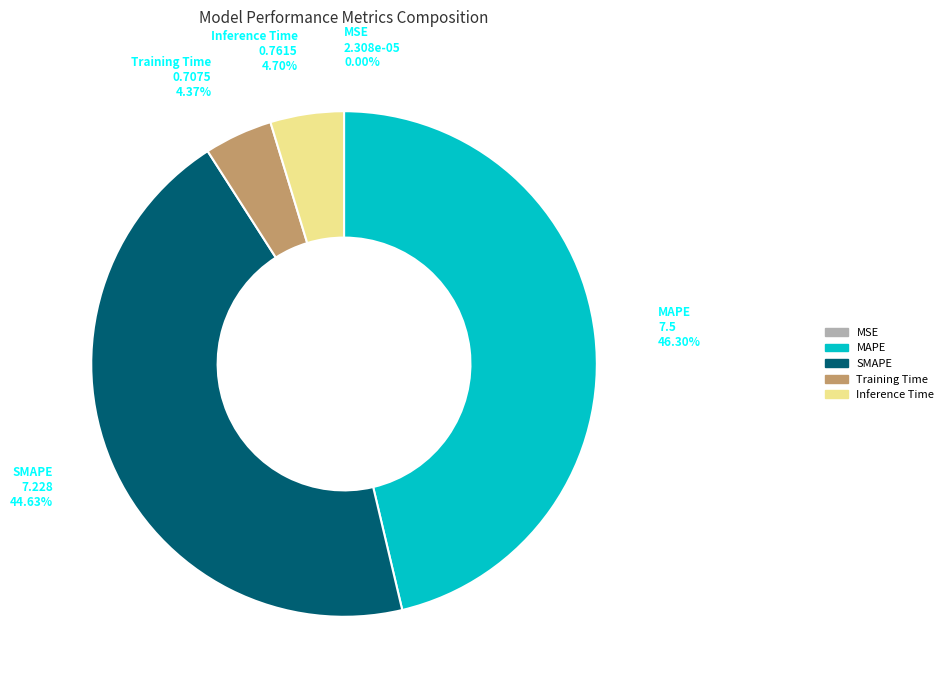

Which slice is the largest?

MAPE